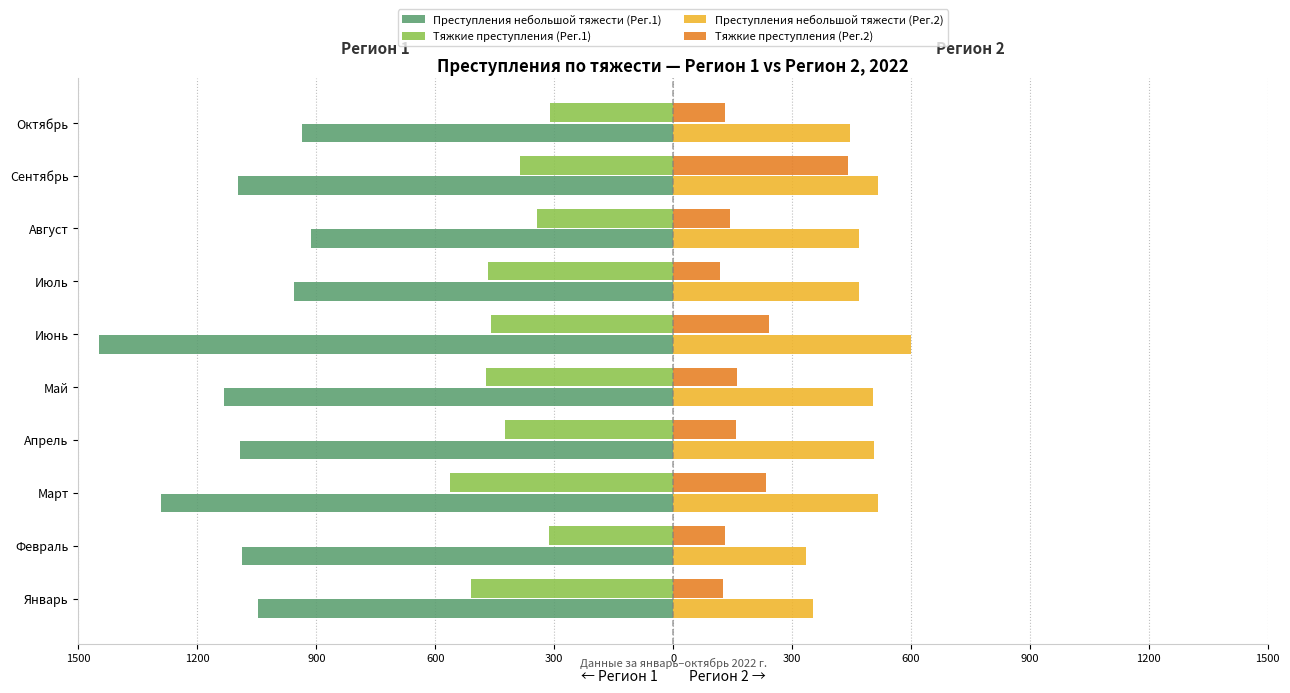

What are all the series names shown in the legend?

Преступления небольшой тяжести (Рег.1), Тяжкие преступления (Рег.1), Преступления небольшой тяжести (Рег.2), Тяжкие преступления (Рег.2)